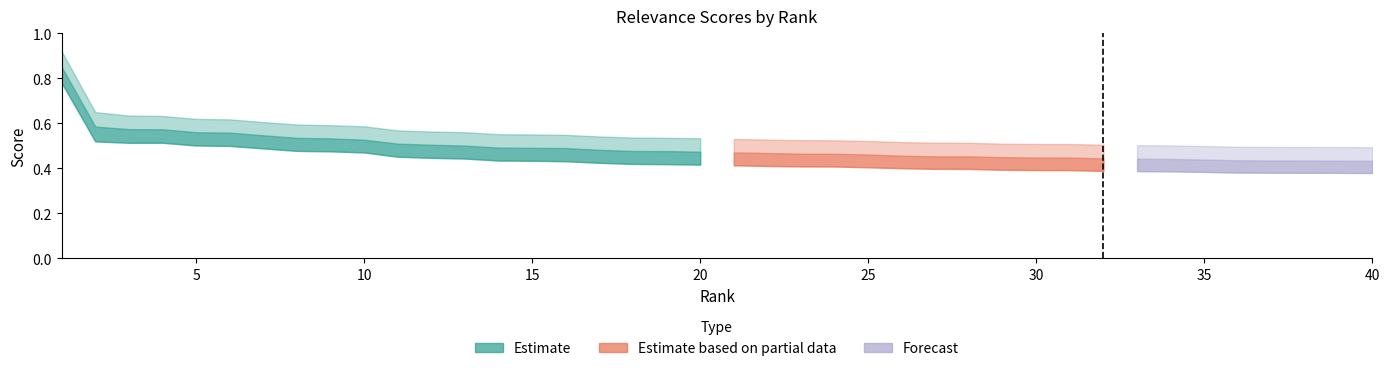

True or false: score_lower and score cross at least once.

False